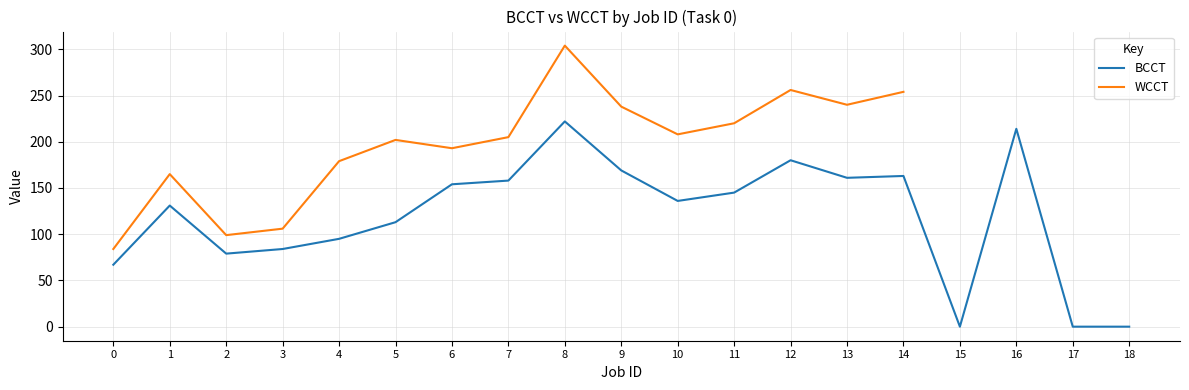

What is the value of the WCCT point at the 8th from the left?

205.0